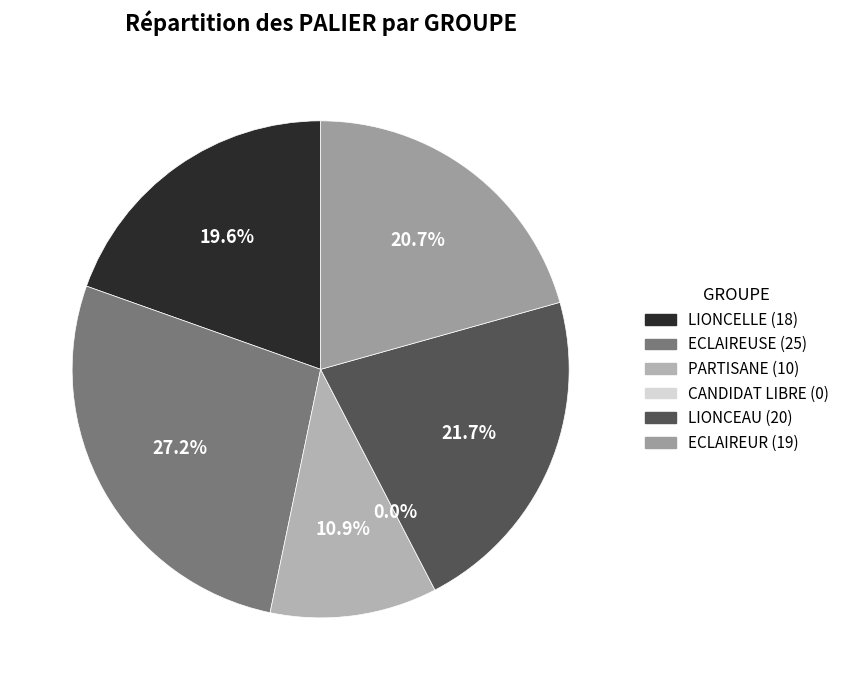

What is the smallest slice in the pie chart?

CANDIDAT LIBRE